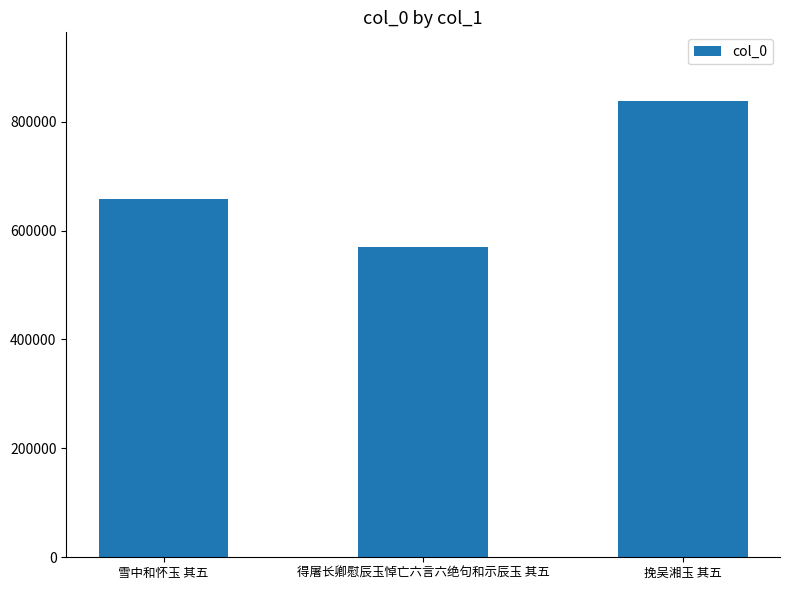

What is the change in value from 得屠长卿慰辰玉悼亡六言六绝句和示辰玉 其五 to 挽吴湘玉 其五?

+267959